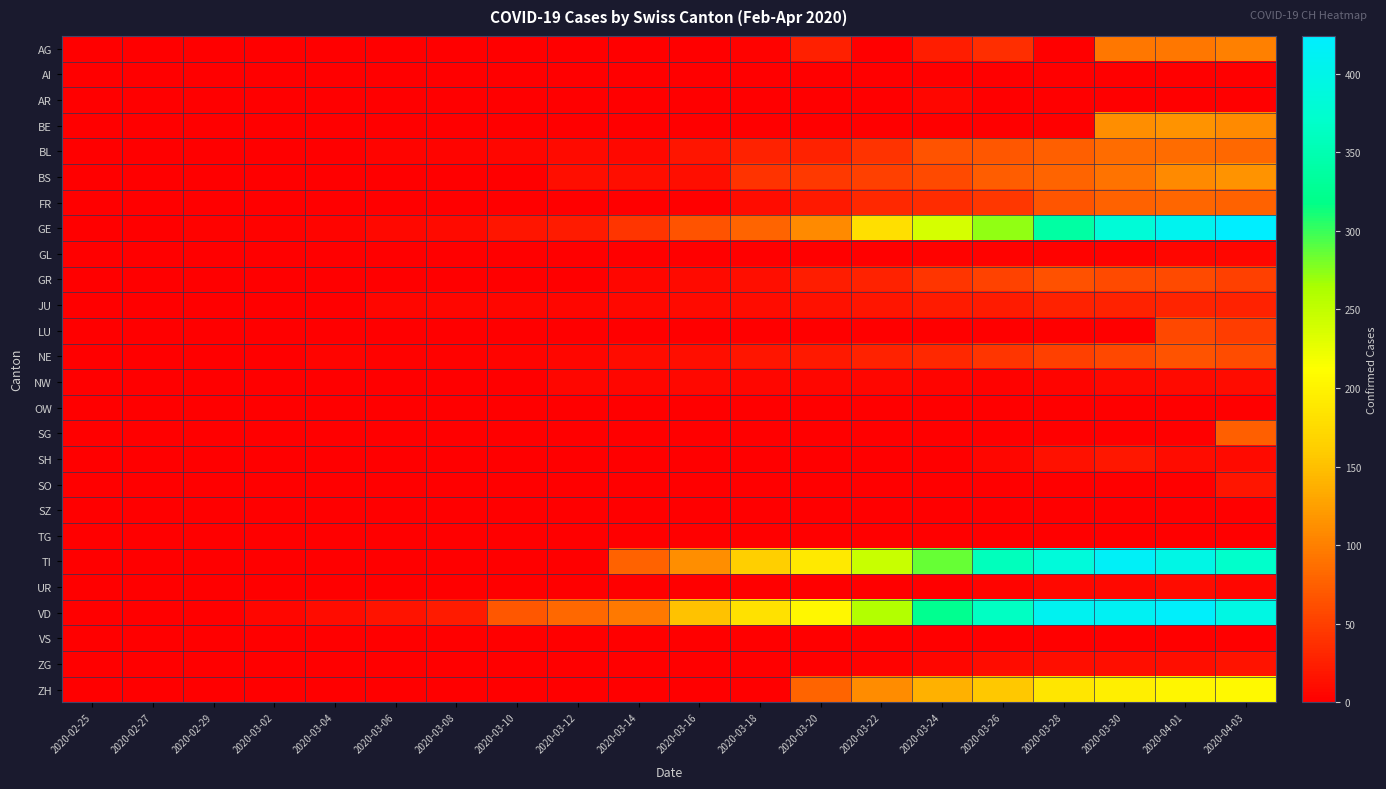

Reading left to right, transcribe all the data shown in this chart.

AG: 2020-02-25=0	2020-02-27=0	2020-02-29=0	2020-03-02=0	2020-03-04=0	2020-03-06=0	2020-03-08=0	2020-03-10=0	2020-03-12=1	2020-03-14=0	2020-03-16=0	2020-03-18=2	2020-03-20=25	2020-03-22=0	2020-03-24=24	2020-03-26=38	2020-03-28=0	2020-03-30=94	2020-04-01=94	2020-04-03=100
AI: 2020-02-25=0	2020-02-27=0	2020-02-29=0	2020-03-02=0	2020-03-04=0	2020-03-06=0	2020-03-08=0	2020-03-10=0	2020-03-12=0	2020-03-14=0	2020-03-16=0	2020-03-18=0	2020-03-20=0	2020-03-22=0	2020-03-24=0	2020-03-26=0	2020-03-28=0	2020-03-30=0	2020-04-01=0	2020-04-03=0
AR: 2020-02-25=0	2020-02-27=0	2020-02-29=0	2020-03-02=0	2020-03-04=0	2020-03-06=0	2020-03-08=0	2020-03-10=0	2020-03-12=0	2020-03-14=0	2020-03-16=0	2020-03-18=0	2020-03-20=0	2020-03-22=0	2020-03-24=6	2020-03-26=0	2020-03-28=0	2020-03-30=0	2020-04-01=0	2020-04-03=0
BE: 2020-02-25=0	2020-02-27=0	2020-02-29=0	2020-03-02=0	2020-03-04=0	2020-03-06=0	2020-03-08=0	2020-03-10=0	2020-03-12=0	2020-03-14=0	2020-03-16=0	2020-03-18=0	2020-03-20=0	2020-03-22=0	2020-03-24=0	2020-03-26=0	2020-03-28=0	2020-03-30=112	2020-04-01=115	2020-04-03=109
BL: 2020-02-25=0	2020-02-27=0	2020-02-29=1	2020-03-02=1	2020-03-04=1	2020-03-06=4	2020-03-08=4	2020-03-10=5	2020-03-12=9	2020-03-14=8	2020-03-16=17	2020-03-18=27	2020-03-20=27	2020-03-22=40	2020-03-24=66	2020-03-26=68	2020-03-28=75	2020-03-30=86	2020-04-01=86	2020-04-03=82
BS: 2020-02-25=0	2020-02-27=0	2020-02-29=0	2020-03-02=0	2020-03-04=0	2020-03-06=1	2020-03-08=1	2020-03-10=1	2020-03-12=13	2020-03-14=13	2020-03-16=13	2020-03-18=40	2020-03-20=45	2020-03-22=50	2020-03-24=58	2020-03-26=74	2020-03-28=79	2020-03-30=90	2020-04-01=108	2020-04-03=115
FR: 2020-02-25=0	2020-02-27=0	2020-02-29=0	2020-03-02=0	2020-03-04=0	2020-03-06=0	2020-03-08=0	2020-03-10=0	2020-03-12=0	2020-03-14=0	2020-03-16=0	2020-03-18=11	2020-03-20=20	2020-03-22=32	2020-03-24=35	2020-03-26=44	2020-03-28=67	2020-03-30=77	2020-04-01=81	2020-04-03=77
GE: 2020-02-25=0	2020-02-27=1	2020-02-29=3	2020-03-02=3	2020-03-04=4	2020-03-06=7	2020-03-08=9	2020-03-10=18	2020-03-12=23	2020-03-14=43	2020-03-16=66	2020-03-18=78	2020-03-20=109	2020-03-22=179	2020-03-24=238	2020-03-26=272	2020-03-28=339	2020-03-30=382	2020-04-01=406	2020-04-03=424
GL: 2020-02-25=0	2020-02-27=0	2020-02-29=0	2020-03-02=0	2020-03-04=0	2020-03-06=0	2020-03-08=0	2020-03-10=0	2020-03-12=0	2020-03-14=0	2020-03-16=0	2020-03-18=0	2020-03-20=0	2020-03-22=0	2020-03-24=3	2020-03-26=2	2020-03-28=3	2020-03-30=3	2020-04-01=5	2020-04-03=5
GR: 2020-02-25=0	2020-02-27=0	2020-02-29=0	2020-03-02=0	2020-03-04=0	2020-03-06=0	2020-03-08=0	2020-03-10=0	2020-03-12=0	2020-03-14=6	2020-03-16=9	2020-03-18=13	2020-03-20=24	2020-03-22=27	2020-03-24=43	2020-03-26=52	2020-03-28=63	2020-03-30=58	2020-04-01=59	2020-04-03=51
JU: 2020-02-25=0	2020-02-27=1	2020-02-29=1	2020-03-02=1	2020-03-04=1	2020-03-06=5	2020-03-08=5	2020-03-10=5	2020-03-12=6	2020-03-14=8	2020-03-16=9	2020-03-18=11	2020-03-20=14	2020-03-22=18	2020-03-24=22	2020-03-26=22	2020-03-28=27	2020-03-30=28	2020-04-01=29	2020-04-03=28
LU: 2020-02-25=0	2020-02-27=0	2020-02-29=0	2020-03-02=0	2020-03-04=0	2020-03-06=0	2020-03-08=0	2020-03-10=0	2020-03-12=0	2020-03-14=0	2020-03-16=0	2020-03-18=0	2020-03-20=0	2020-03-22=0	2020-03-24=0	2020-03-26=0	2020-03-28=0	2020-03-30=0	2020-04-01=57	2020-04-03=49
NE: 2020-02-25=0	2020-02-27=0	2020-02-29=0	2020-03-02=1	2020-03-04=4	2020-03-06=2	2020-03-08=3	2020-03-10=4	2020-03-12=6	2020-03-14=10	2020-03-16=13	2020-03-18=18	2020-03-20=21	2020-03-22=28	2020-03-24=32	2020-03-26=42	2020-03-28=50	2020-03-30=57	2020-04-01=66	2020-04-03=61
NW: 2020-02-25=0	2020-02-27=0	2020-02-29=0	2020-03-02=0	2020-03-04=0	2020-03-06=0	2020-03-08=0	2020-03-10=0	2020-03-12=5	2020-03-14=6	2020-03-16=7	2020-03-18=6	2020-03-20=5	2020-03-22=5	2020-03-24=4	2020-03-26=2	2020-03-28=4	2020-03-30=8	2020-04-01=9	2020-04-03=10
OW: 2020-02-25=0	2020-02-27=0	2020-02-29=0	2020-03-02=0	2020-03-04=0	2020-03-06=0	2020-03-08=0	2020-03-10=0	2020-03-12=0	2020-03-14=0	2020-03-16=0	2020-03-18=0	2020-03-20=0	2020-03-22=0	2020-03-24=0	2020-03-26=0	2020-03-28=0	2020-03-30=0	2020-04-01=0	2020-04-03=0
SG: 2020-02-25=0	2020-02-27=0	2020-02-29=0	2020-03-02=0	2020-03-04=0	2020-03-06=0	2020-03-08=0	2020-03-10=0	2020-03-12=0	2020-03-14=0	2020-03-16=0	2020-03-18=0	2020-03-20=0	2020-03-22=0	2020-03-24=0	2020-03-26=0	2020-03-28=0	2020-03-30=0	2020-04-01=0	2020-04-03=75
SH: 2020-02-25=0	2020-02-27=0	2020-02-29=0	2020-03-02=0	2020-03-04=0	2020-03-06=0	2020-03-08=0	2020-03-10=0	2020-03-12=0	2020-03-14=0	2020-03-16=0	2020-03-18=0	2020-03-20=0	2020-03-22=0	2020-03-24=0	2020-03-26=6	2020-03-28=14	2020-03-30=19	2020-04-01=10	2020-04-03=9
SO: 2020-02-25=0	2020-02-27=0	2020-02-29=0	2020-03-02=0	2020-03-04=0	2020-03-06=0	2020-03-08=0	2020-03-10=0	2020-03-12=0	2020-03-14=0	2020-03-16=0	2020-03-18=0	2020-03-20=0	2020-03-22=0	2020-03-24=0	2020-03-26=0	2020-03-28=0	2020-03-30=0	2020-04-01=0	2020-04-03=17
SZ: 2020-02-25=0	2020-02-27=0	2020-02-29=0	2020-03-02=0	2020-03-04=0	2020-03-06=0	2020-03-08=0	2020-03-10=0	2020-03-12=0	2020-03-14=0	2020-03-16=0	2020-03-18=0	2020-03-20=0	2020-03-22=0	2020-03-24=0	2020-03-26=0	2020-03-28=0	2020-03-30=0	2020-04-01=0	2020-04-03=0
TG: 2020-02-25=0	2020-02-27=0	2020-02-29=0	2020-03-02=0	2020-03-04=0	2020-03-06=0	2020-03-08=0	2020-03-10=0	2020-03-12=0	2020-03-14=0	2020-03-16=0	2020-03-18=0	2020-03-20=0	2020-03-22=0	2020-03-24=0	2020-03-26=0	2020-03-28=0	2020-03-30=0	2020-04-01=0	2020-04-03=0
TI: 2020-02-25=0	2020-02-27=0	2020-02-29=0	2020-03-02=0	2020-03-04=0	2020-03-06=0	2020-03-08=0	2020-03-10=0	2020-03-12=0	2020-03-14=77	2020-03-16=112	2020-03-18=163	2020-03-20=190	2020-03-22=246	2020-03-24=285	2020-03-26=358	2020-03-28=385	2020-03-30=415	2020-04-01=396	2020-04-03=370
UR: 2020-02-25=0	2020-02-27=0	2020-02-29=0	2020-03-02=0	2020-03-04=0	2020-03-06=0	2020-03-08=0	2020-03-10=0	2020-03-12=0	2020-03-14=0	2020-03-16=0	2020-03-18=0	2020-03-20=0	2020-03-22=0	2020-03-24=1	2020-03-26=4	2020-03-28=7	2020-03-30=7	2020-04-01=10	2020-04-03=6
VD: 2020-02-25=0	2020-02-27=0	2020-02-29=0	2020-03-02=6	2020-03-04=11	2020-03-06=15	2020-03-08=22	2020-03-10=69	2020-03-12=82	2020-03-14=96	2020-03-16=152	2020-03-18=181	2020-03-20=205	2020-03-22=260	2020-03-24=323	2020-03-26=364	2020-03-28=408	2020-03-30=411	2020-04-01=420	2020-04-03=395
VS: 2020-02-25=0	2020-02-27=0	2020-02-29=0	2020-03-02=0	2020-03-04=0	2020-03-06=0	2020-03-08=0	2020-03-10=0	2020-03-12=0	2020-03-14=0	2020-03-16=0	2020-03-18=0	2020-03-20=0	2020-03-22=0	2020-03-24=0	2020-03-26=0	2020-03-28=0	2020-03-30=0	2020-04-01=0	2020-04-03=0
ZG: 2020-02-25=0	2020-02-27=0	2020-02-29=0	2020-03-02=0	2020-03-04=0	2020-03-06=0	2020-03-08=0	2020-03-10=0	2020-03-12=0	2020-03-14=0	2020-03-16=0	2020-03-18=0	2020-03-20=1	2020-03-22=3	2020-03-24=6	2020-03-26=10	2020-03-28=12	2020-03-30=13	2020-04-01=13	2020-04-03=15
ZH: 2020-02-25=0	2020-02-27=0	2020-02-29=0	2020-03-02=0	2020-03-04=0	2020-03-06=0	2020-03-08=0	2020-03-10=0	2020-03-12=0	2020-03-14=0	2020-03-16=0	2020-03-18=0	2020-03-20=78	2020-03-22=110	2020-03-24=138	2020-03-26=156	2020-03-28=187	2020-03-30=197	2020-04-01=203	2020-04-03=207